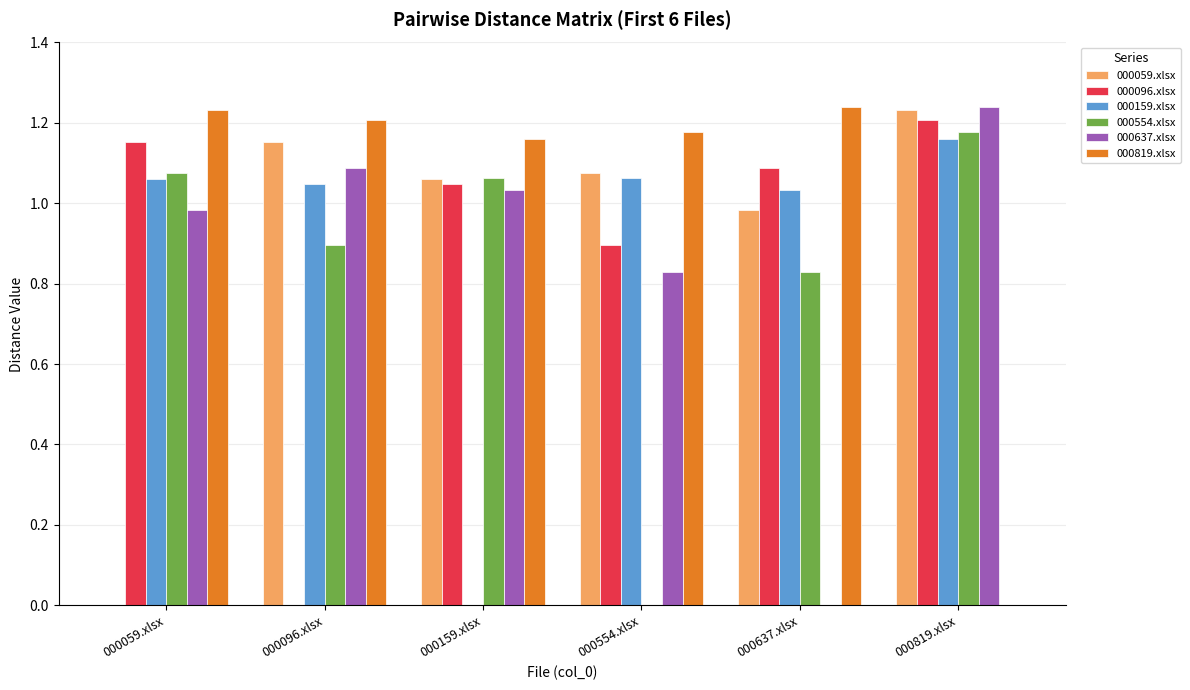

Count the number of categories in the chart.

6